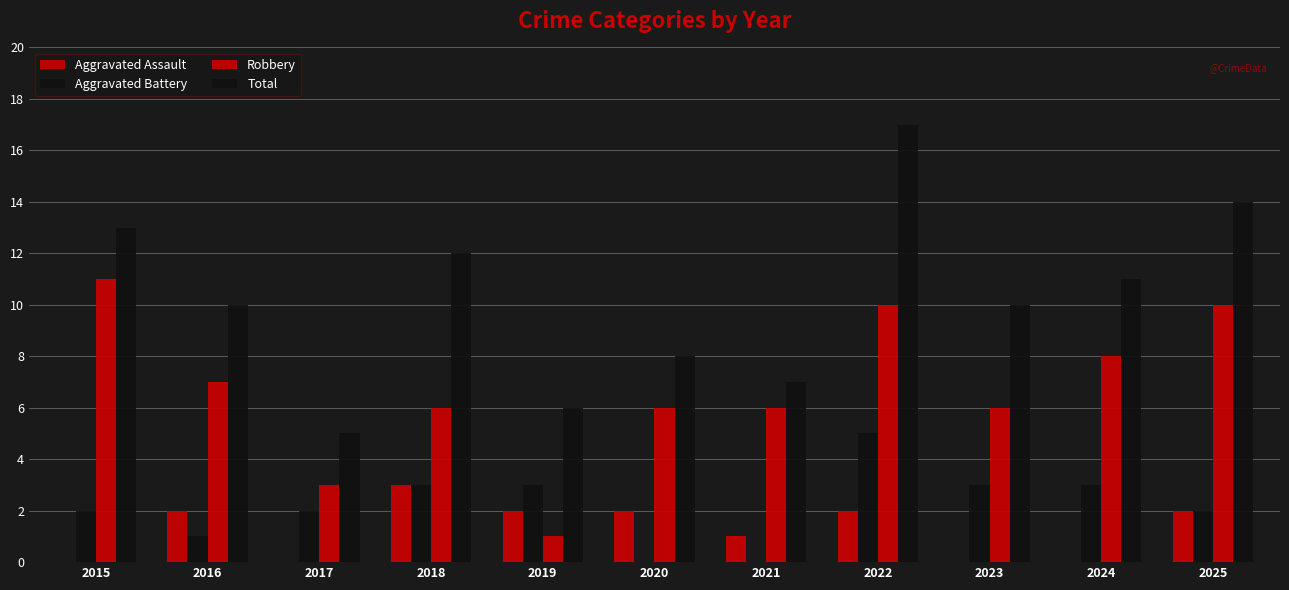

What is the spread (max minus min) of values at 2023?

10